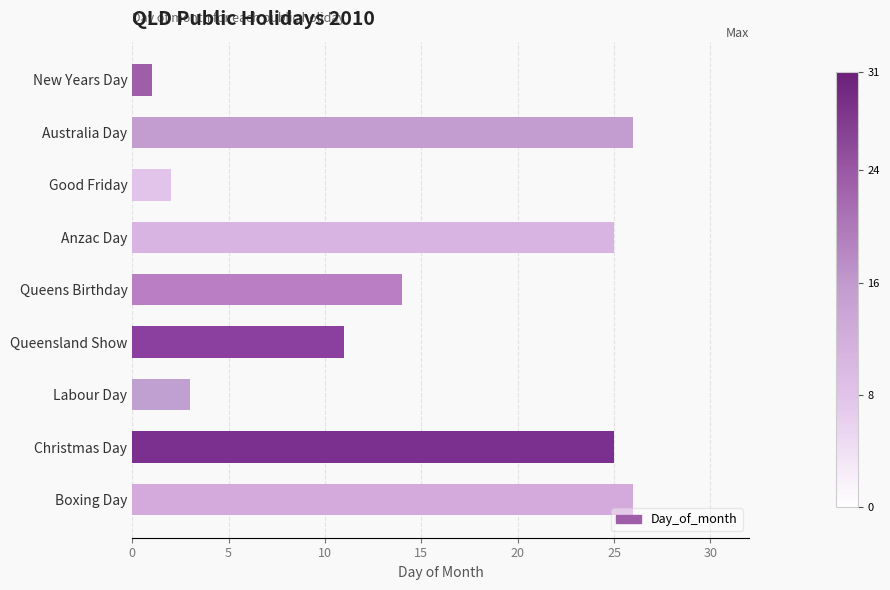

Reading bottom to top, list all the values displayed in this chart.

Boxing Day=26	Christmas Day=25	Labour Day=3	Queensland Show=11	Queens Birthday=14	Anzac Day=25	Good Friday=2	Australia Day=26	New Years Day=1